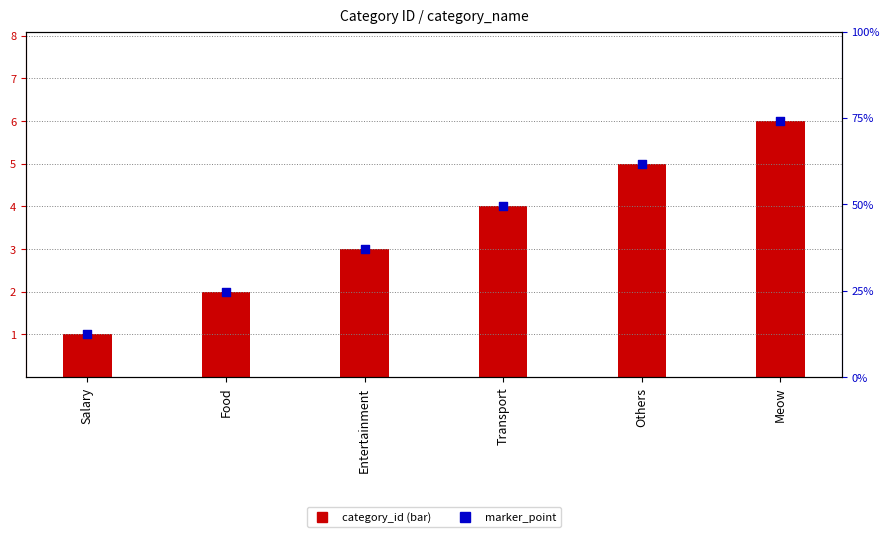

What are all the series names shown in the legend?

category_id, marker_point